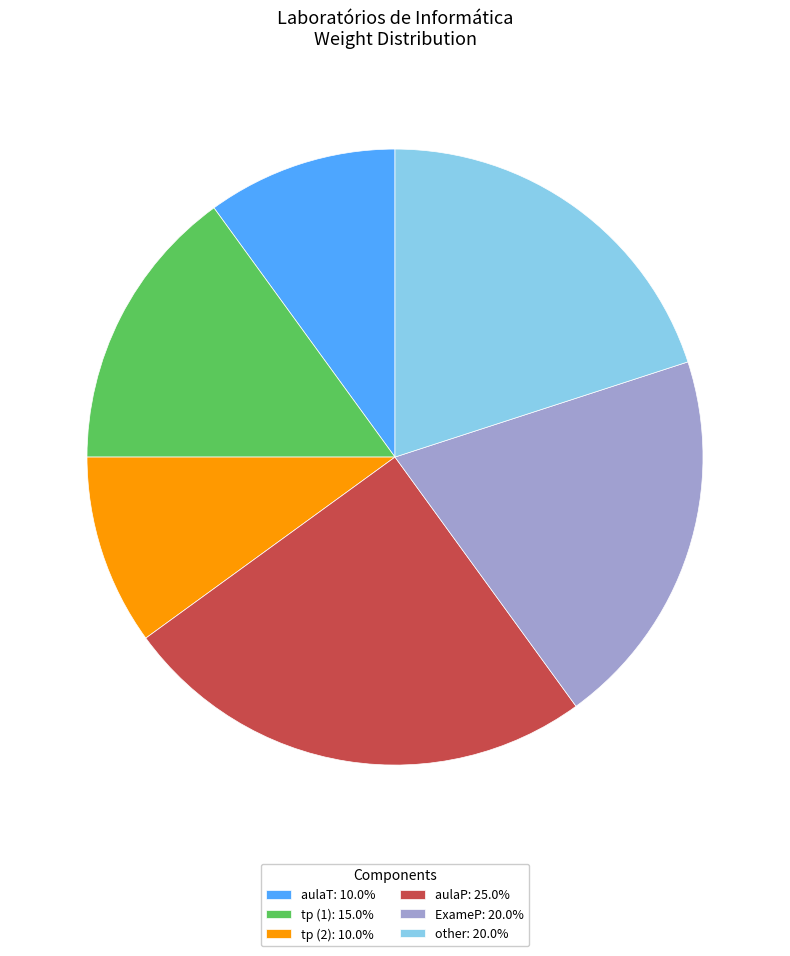

Do tp (1): 15.0% and ExameP: 20.0% together represent more than half of the pie?

No